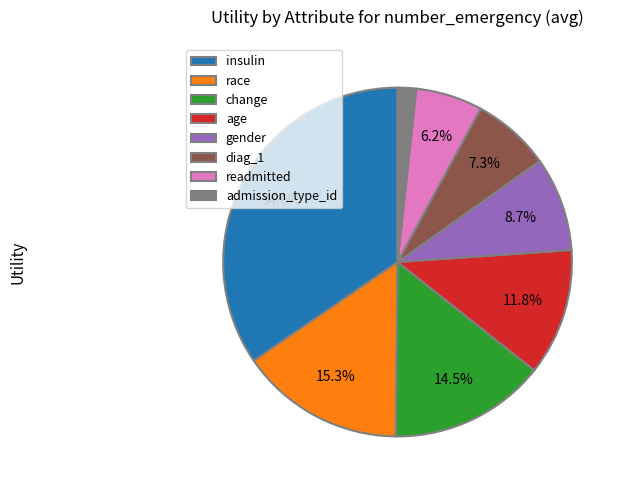

How many slices are in this pie chart?

8